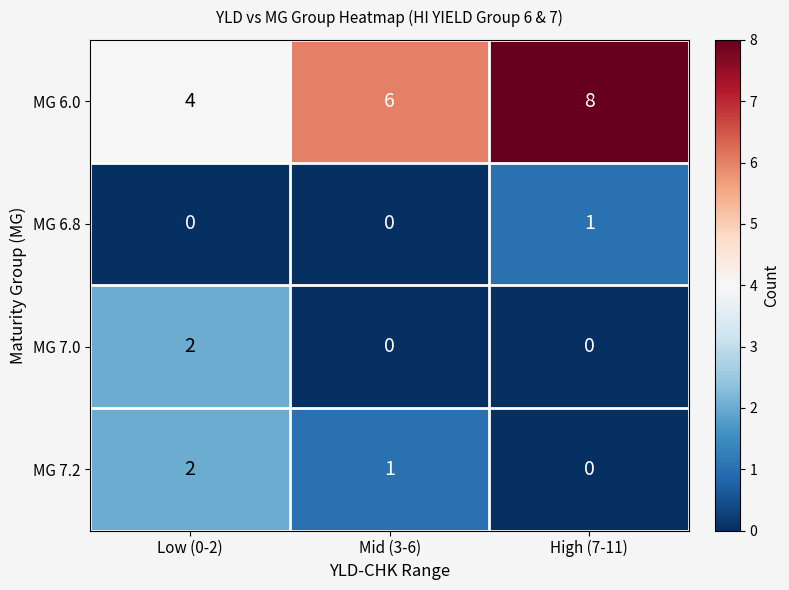

The value of MG 7.0 at Low (0-2) is 2. True or false?

True